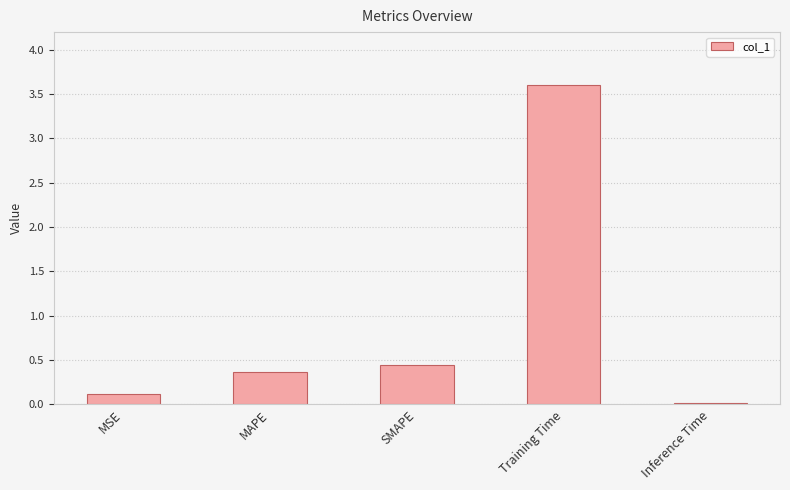

Which has a higher value, Training Time or MSE?

Training Time